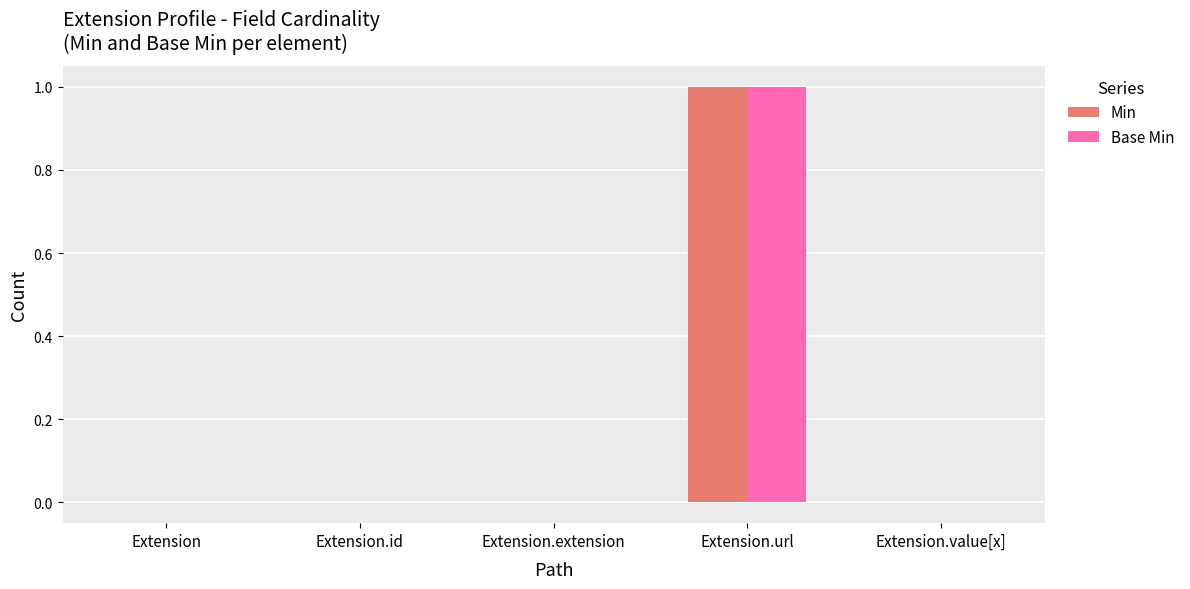

What is the sum of the Base Min values at Extension.url and Extension.extension?

1